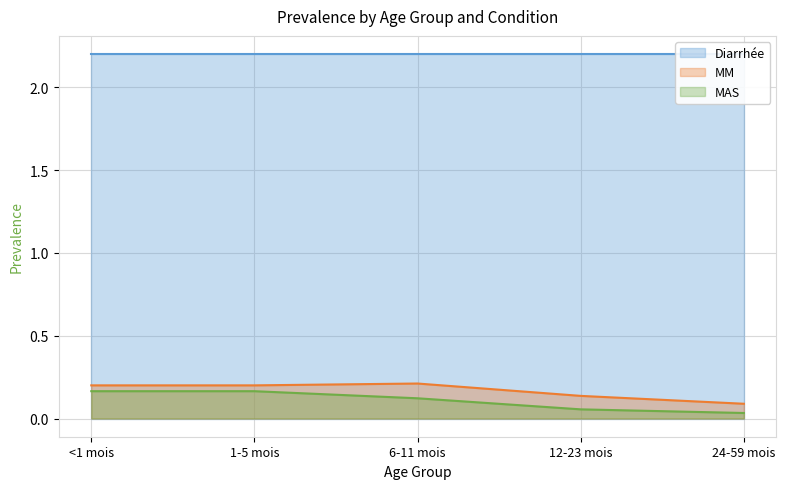

True or false: MM has more than 2 points higher than both neighbors.

False